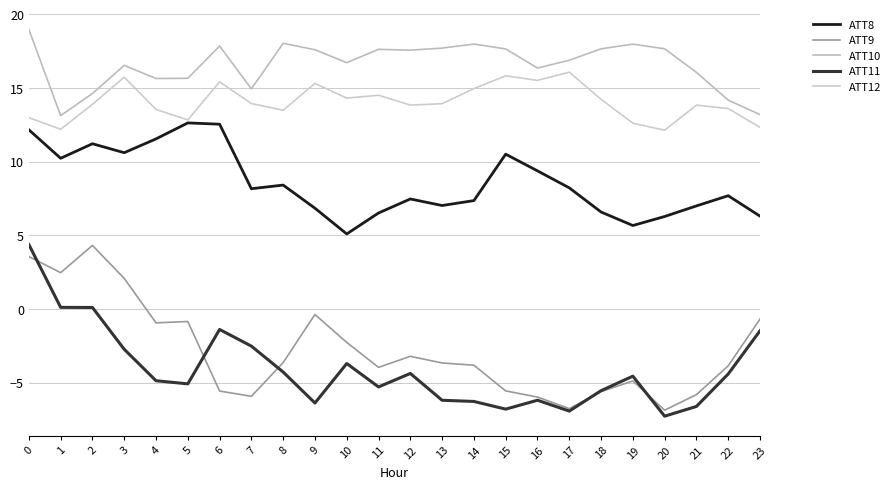

Where is ATT9 nearest to the value -1?

4